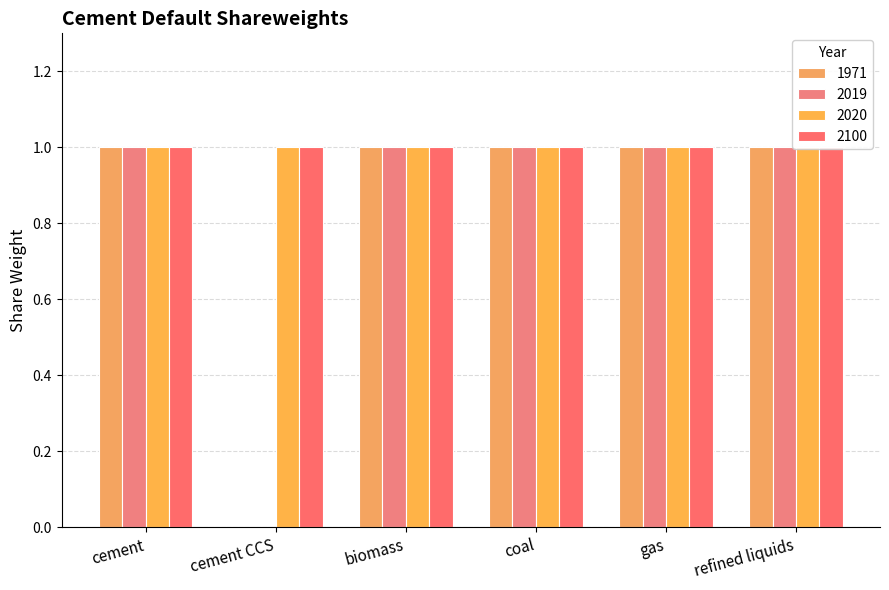

How many 2019 values are between 1 and 2?

5